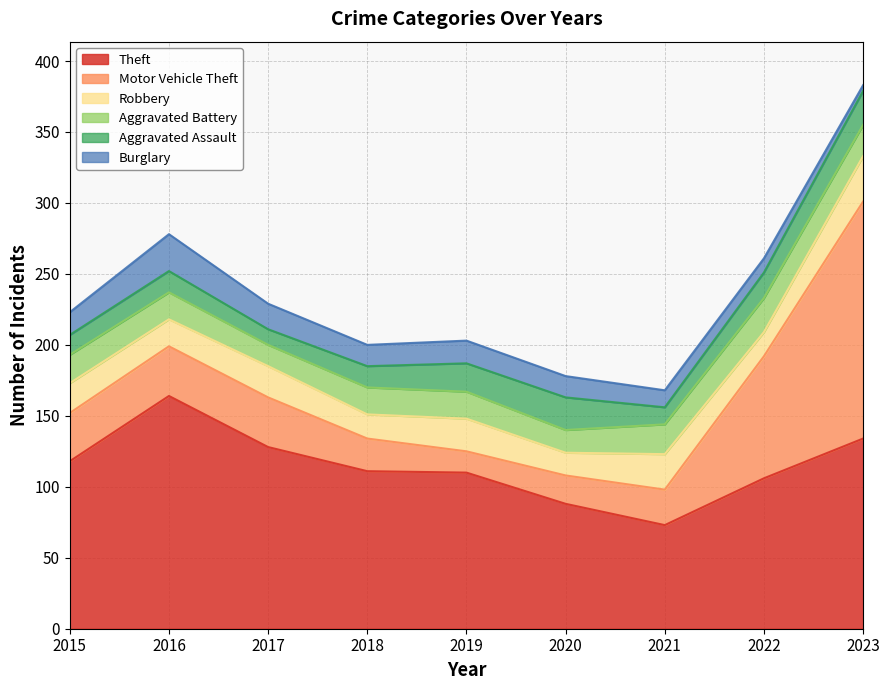

Which series changed the most between 2016 and 2021?

Theft